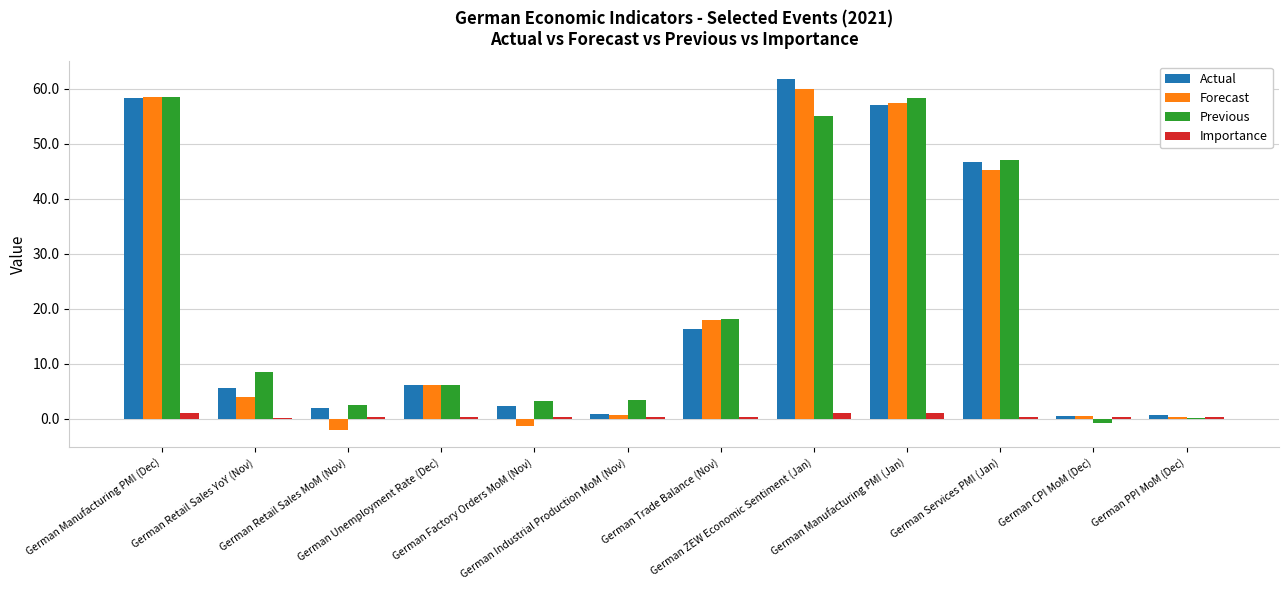

What is the spread (max minus min) of values at German ZEW Economic Sentiment (Jan)?

60.8